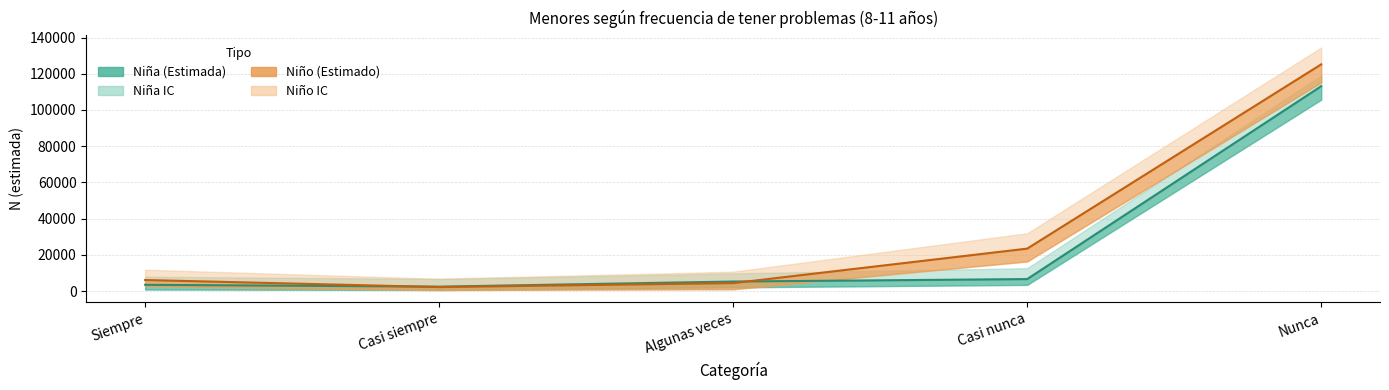

Is this an area chart (filled region under the line)?

No